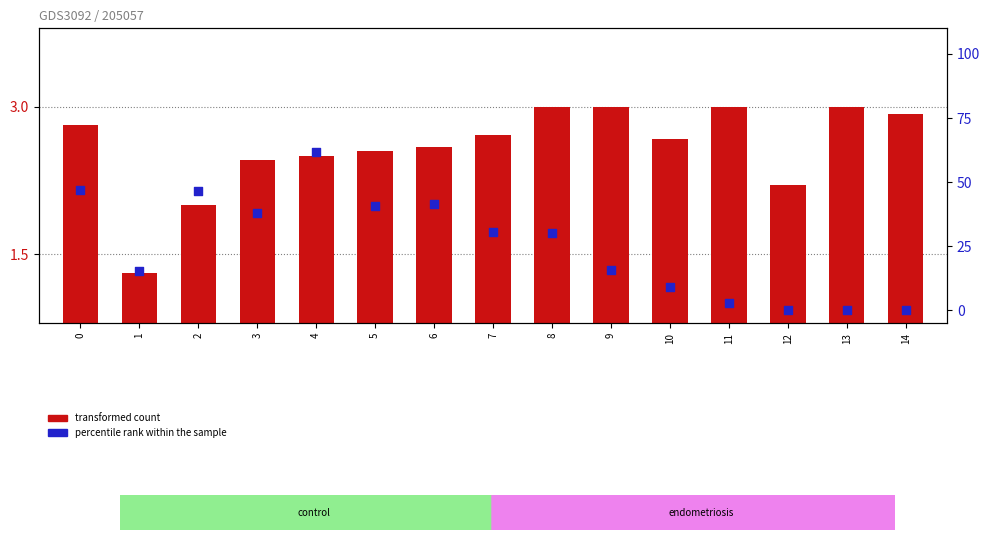

Is the value of transformed count at 6 greater than the value of percentile rank within the sample at 6?

No